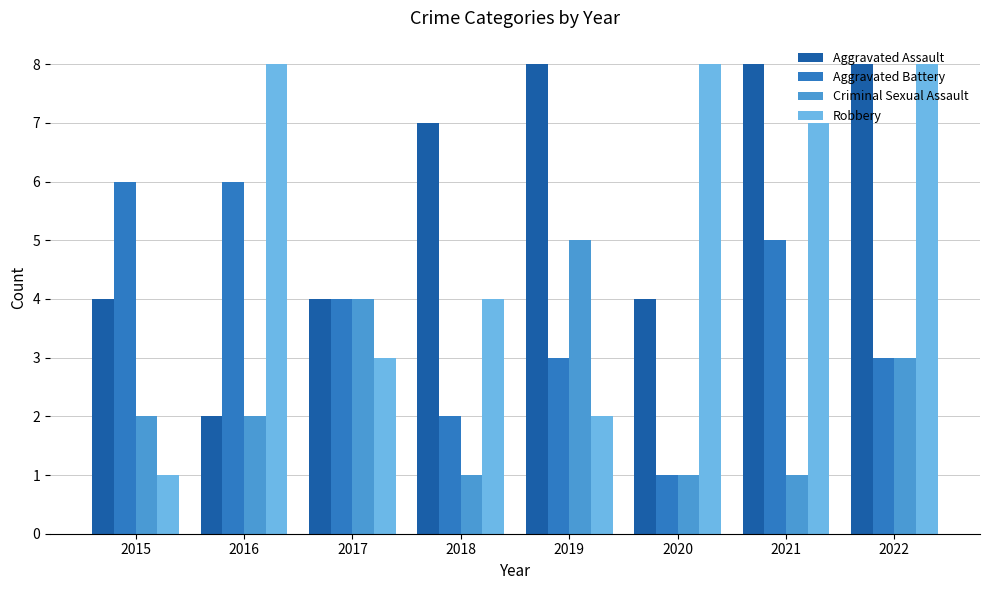

How many groups of bars are there?

8